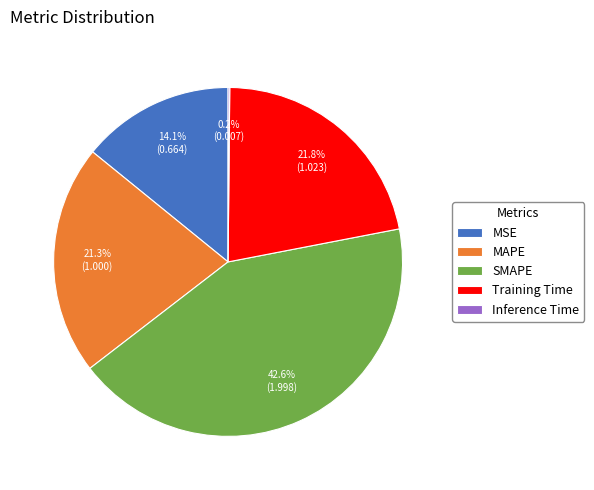

Is there a majority slice in this chart?

No